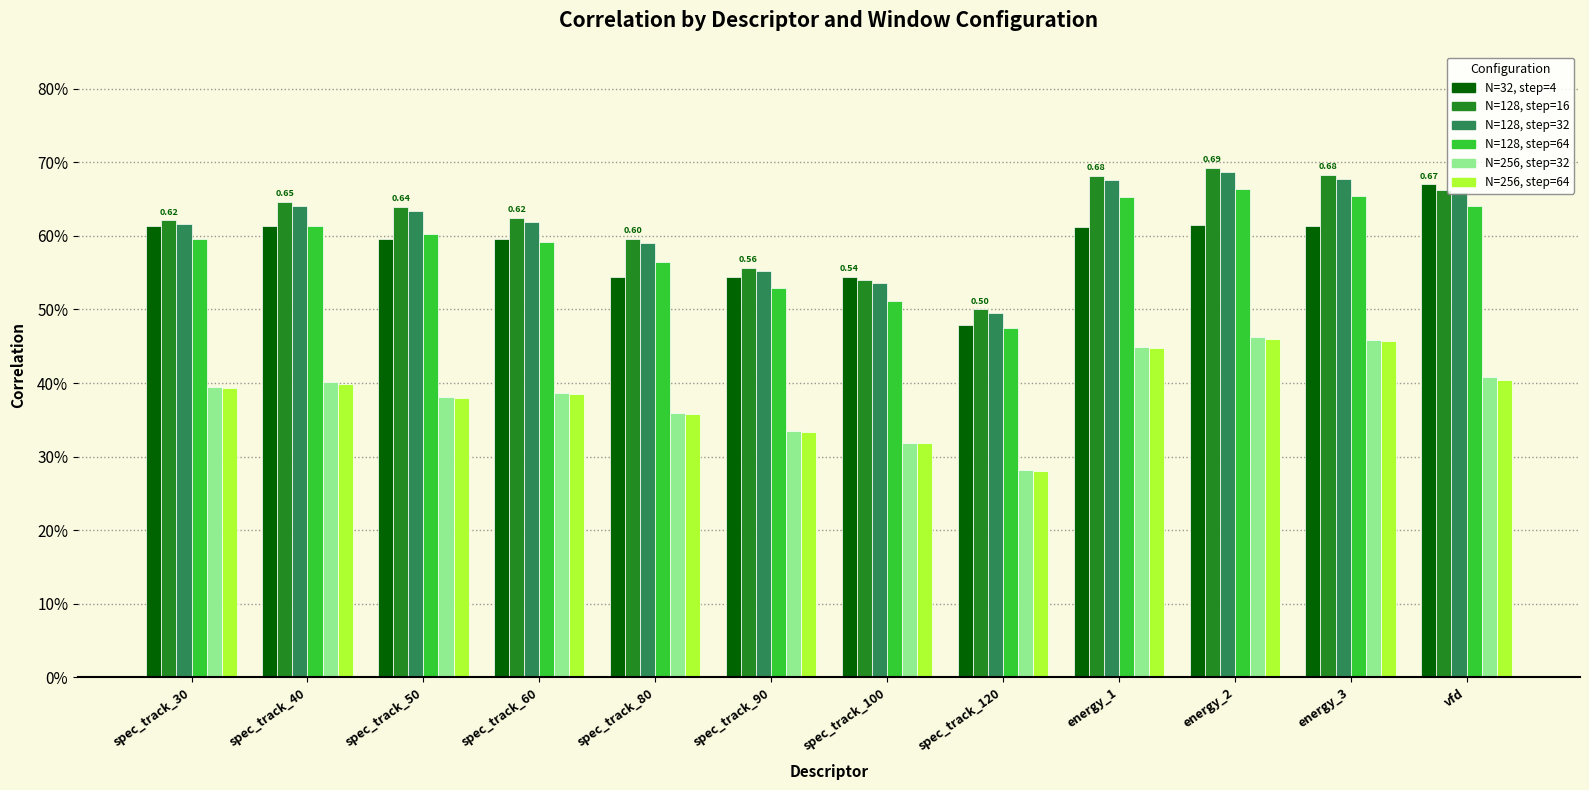

What position from the left is spec_track_80?

5